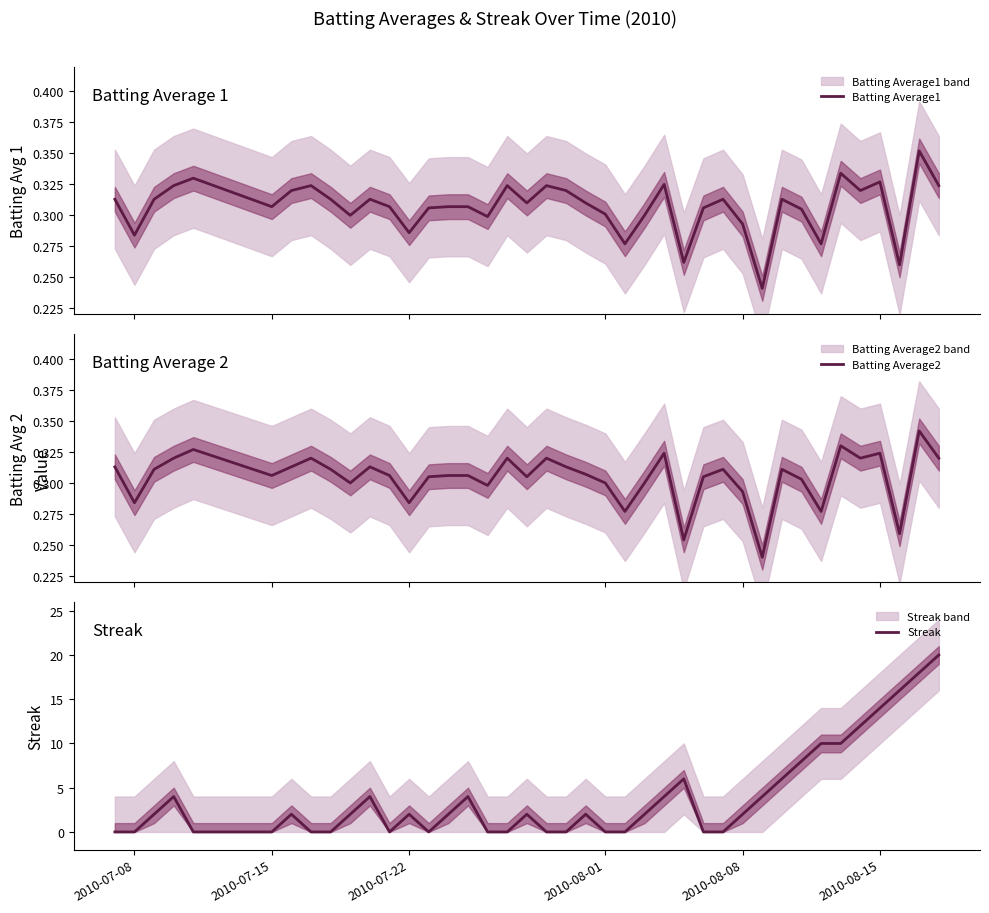

What is the difference between the maximum and second lowest values in the Batting Average2 series?

0.1